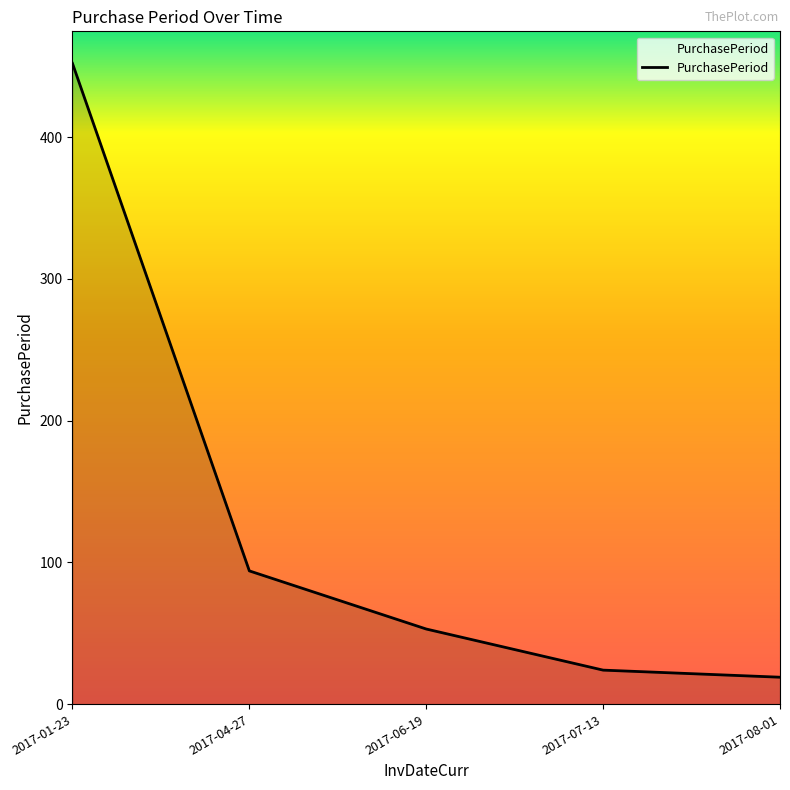

Rank the categories by value from highest to lowest.

2017-01-23, 2017-04-27, 2017-06-19, 2017-07-13, 2017-08-01